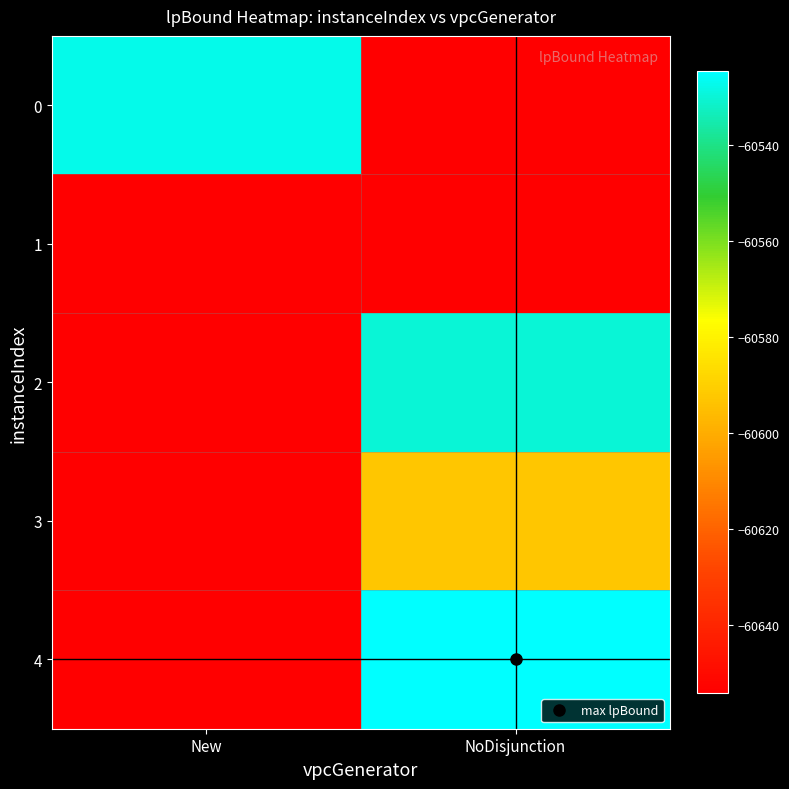

Reading left to right, extract all data points from this chart.

0: New=-60527.4	NoDisjunction=-60654.2
1: New=-60654.2	NoDisjunction=-60654.2
2: New=-60654.2	NoDisjunction=-60529.7
3: New=-60654.2	NoDisjunction=-60592.7
4: New=-60654.2	NoDisjunction=-60524.5